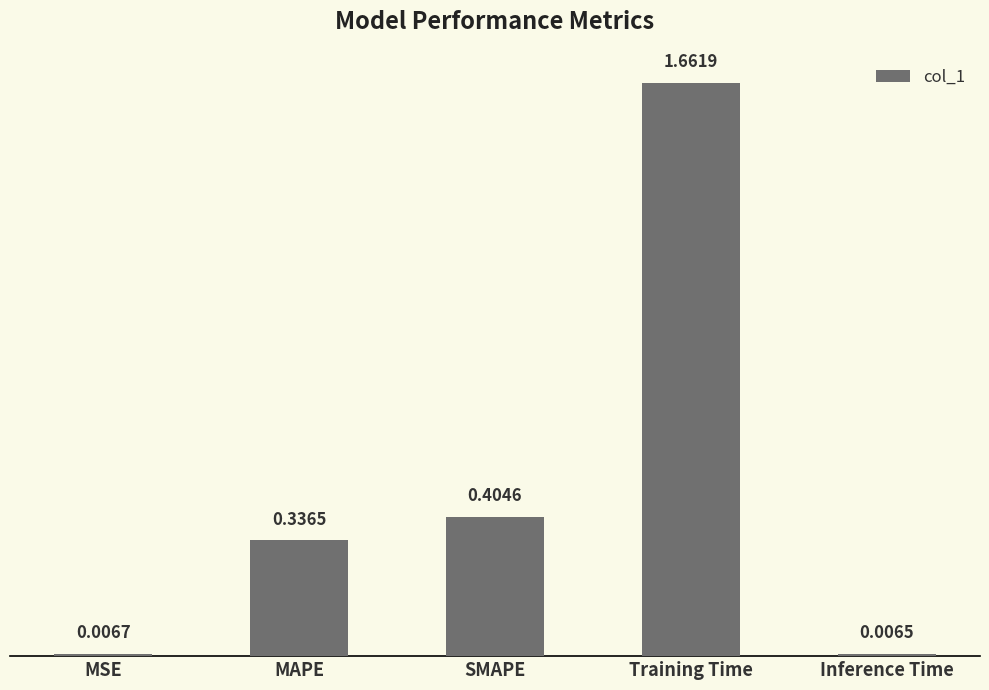

What is the label of the 5th bar from the right?

MSE